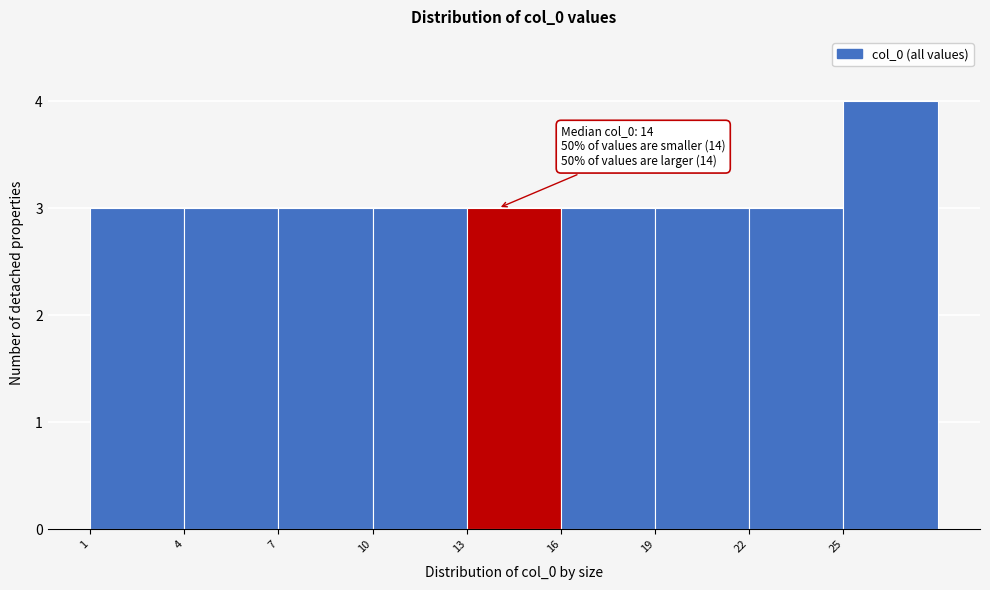

Which range on the x-axis has the tallest bar?

25 to 28